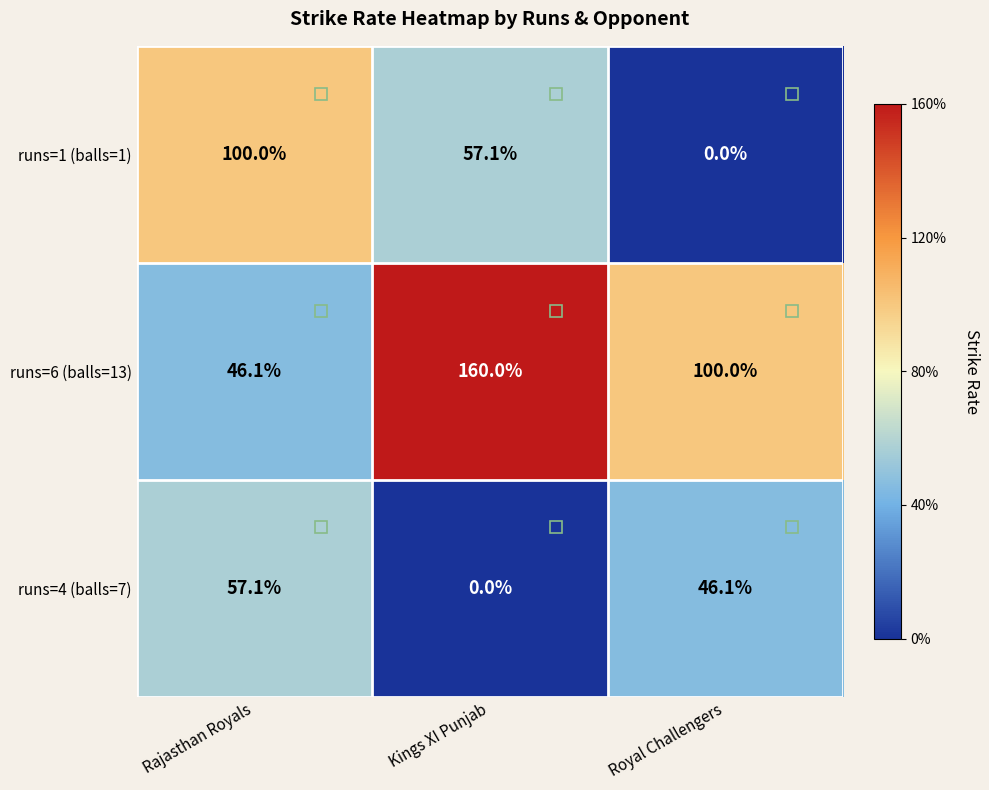

The value of runs=6 (balls=13) at Rajasthan Royals is 46.1. True or false?

True